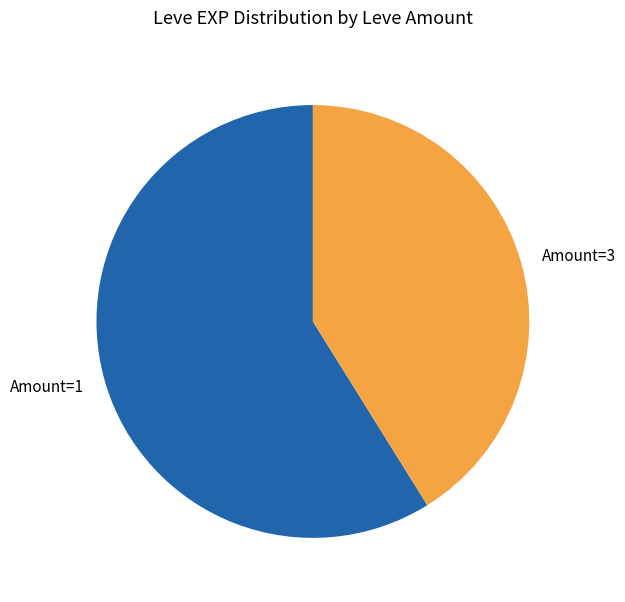

Do Amount=3 and Amount=1 together represent more than half of the pie?

Yes